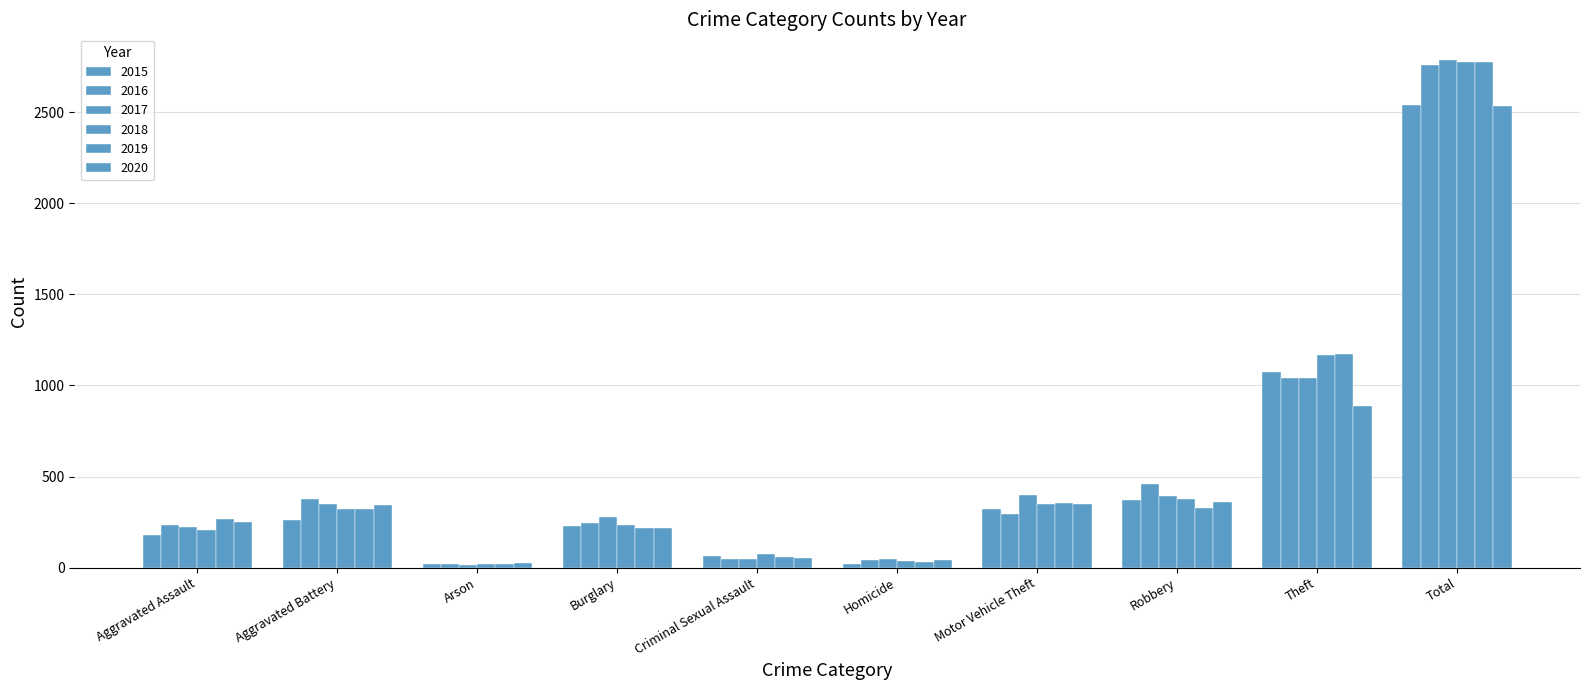

Reading left to right, list all the values displayed in this chart.

2015: 177	259	20	230	64	22	321	370	1076	2539
2016: 236	379	20	245	45	44	293	458	1039	2759
2017: 221	348	16	276	50	45	396	392	1043	2787
2018: 205	320	18	232	75	36	347	374	1166	2773
2019: 267	323	20	219	61	31	355	329	1172	2777
2020: 252	346	26	217	54	41	350	361	886	2533